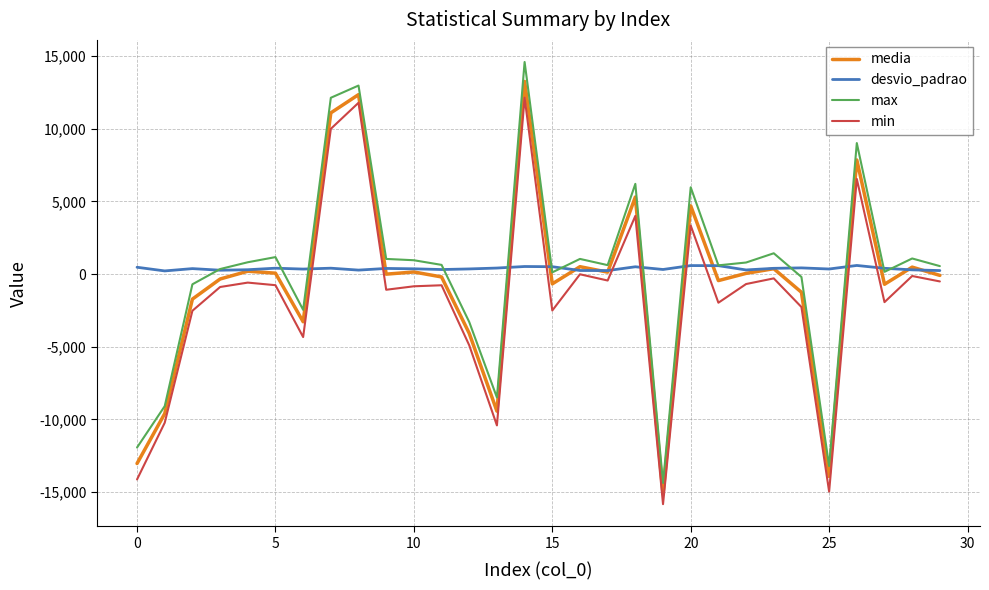

What is the greatest value displayed?

14580.0